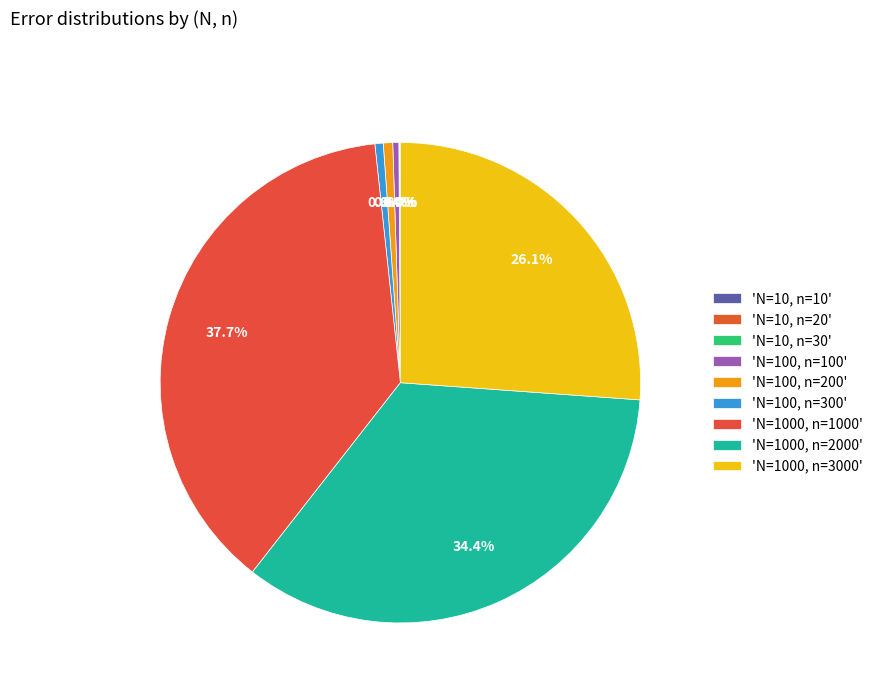

Which category has the smallest portion of the pie?

N=10, n=10